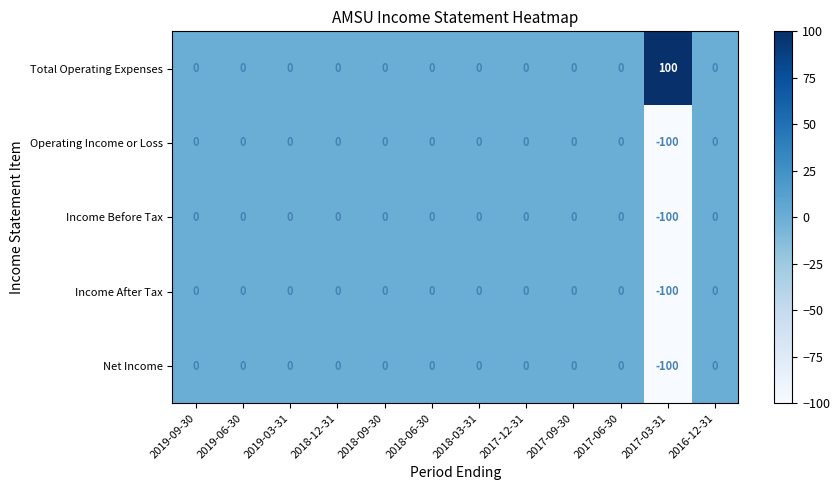

What is the minimum value shown in the chart?

-100